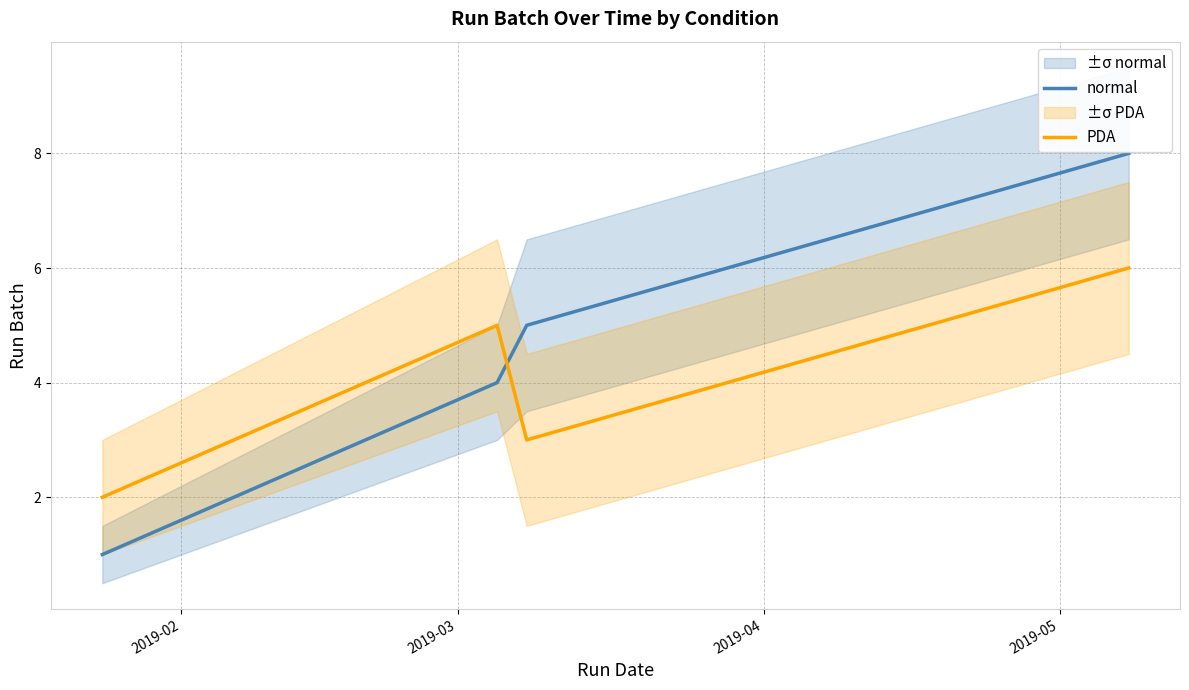

At which category does PDA reach its first local peak?

2019-03